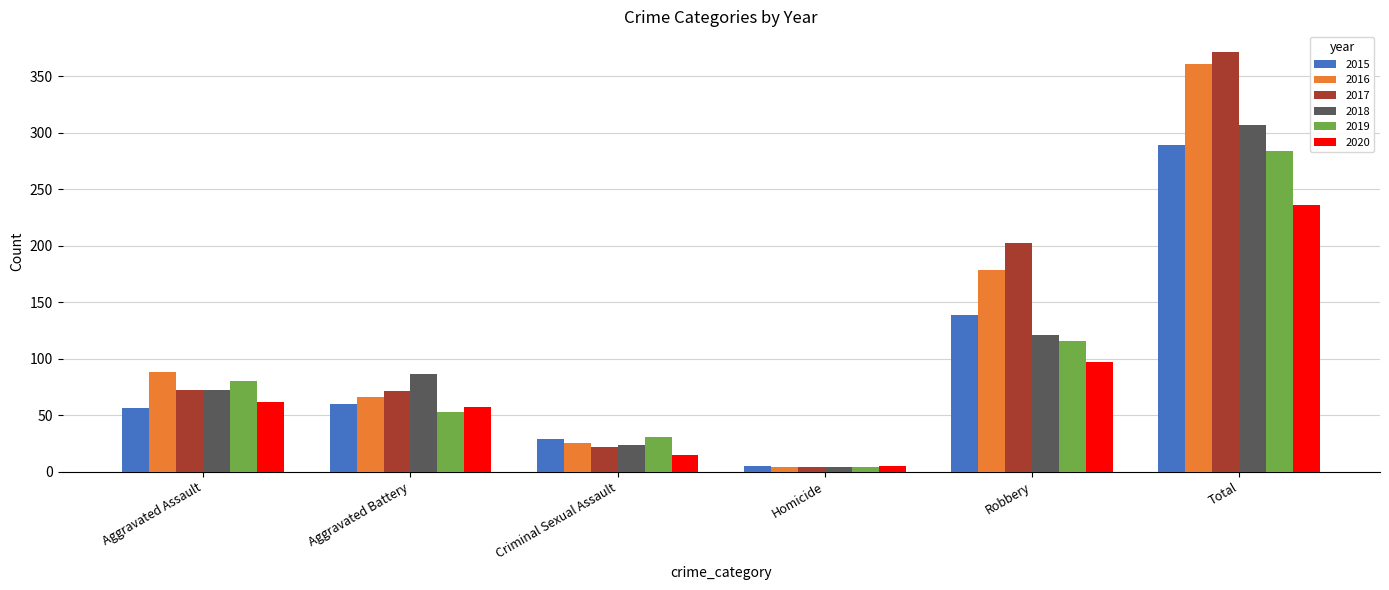

What is the sum of the 2018 values at Homicide and Aggravated Assault?

76